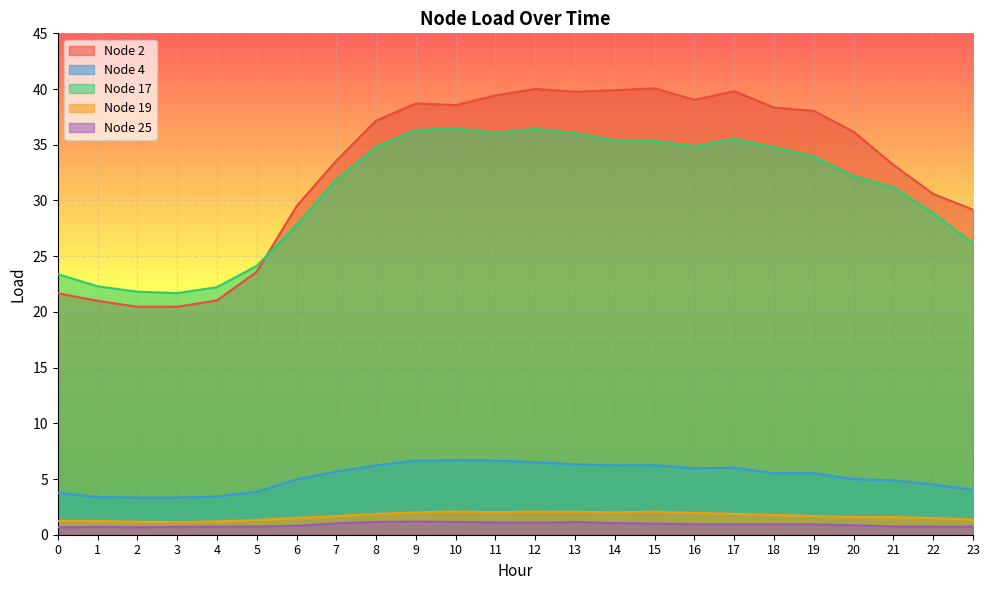

Which series ends up on top after the final intersection of Node 17 and Node 2?

Node 2